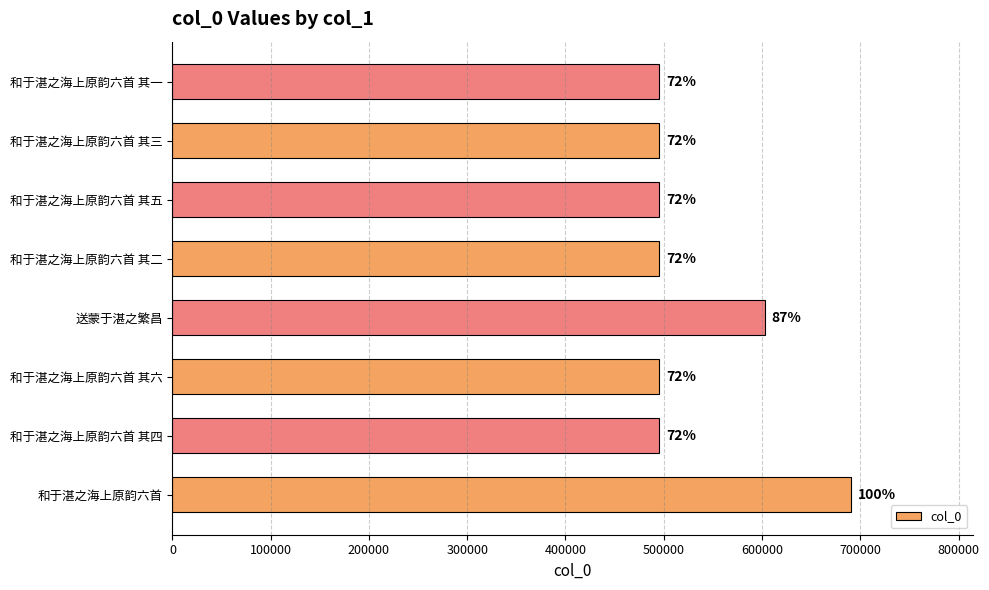

How many bars are there in total?

8